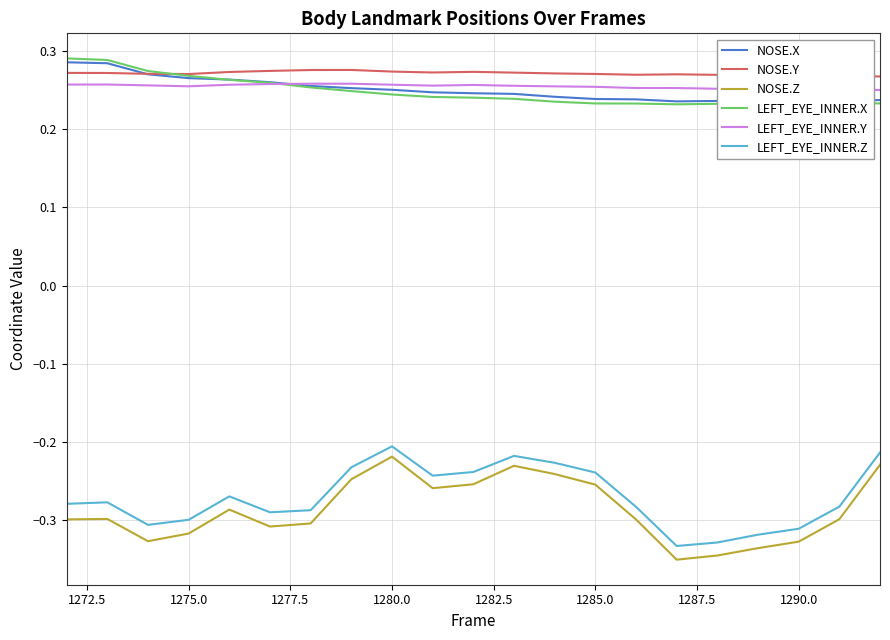

True or false: NOSE.Y and NOSE.Z cross at least once.

False